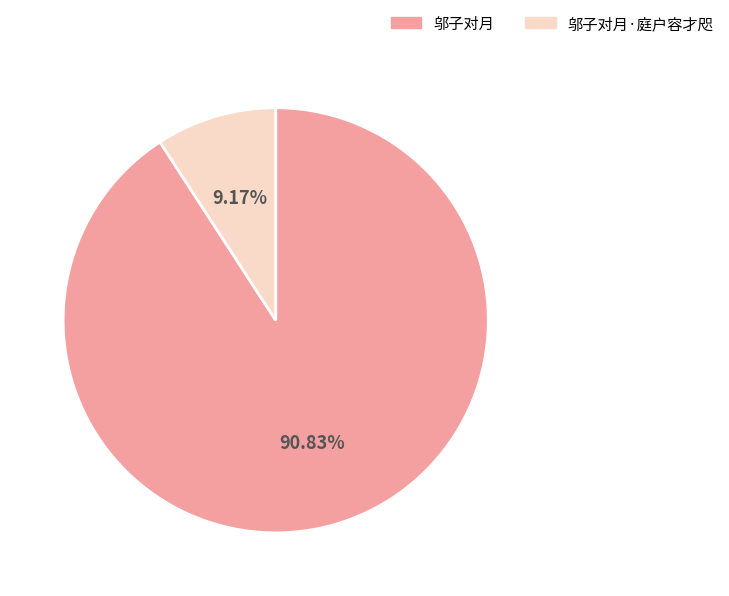

What percentage is NOT represented by 邬子对月·庭户容才咫?

90.8%